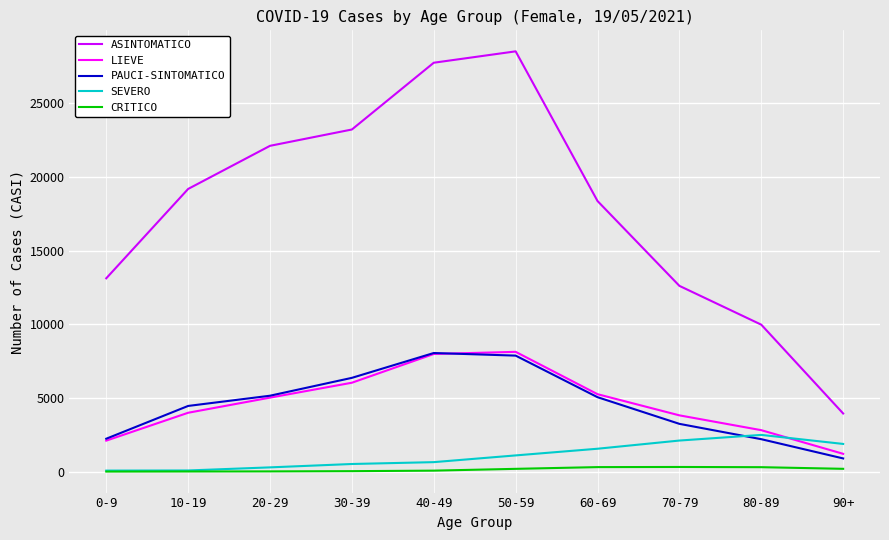

What are all the series names shown in the legend?

ASINTOMATICO, LIEVE, PAUCI-SINTOMATICO, SEVERO, CRITICO